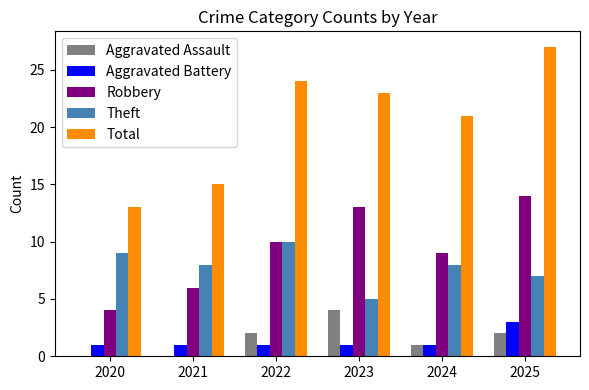

What is the spread (max minus min) of values at 2025?

25